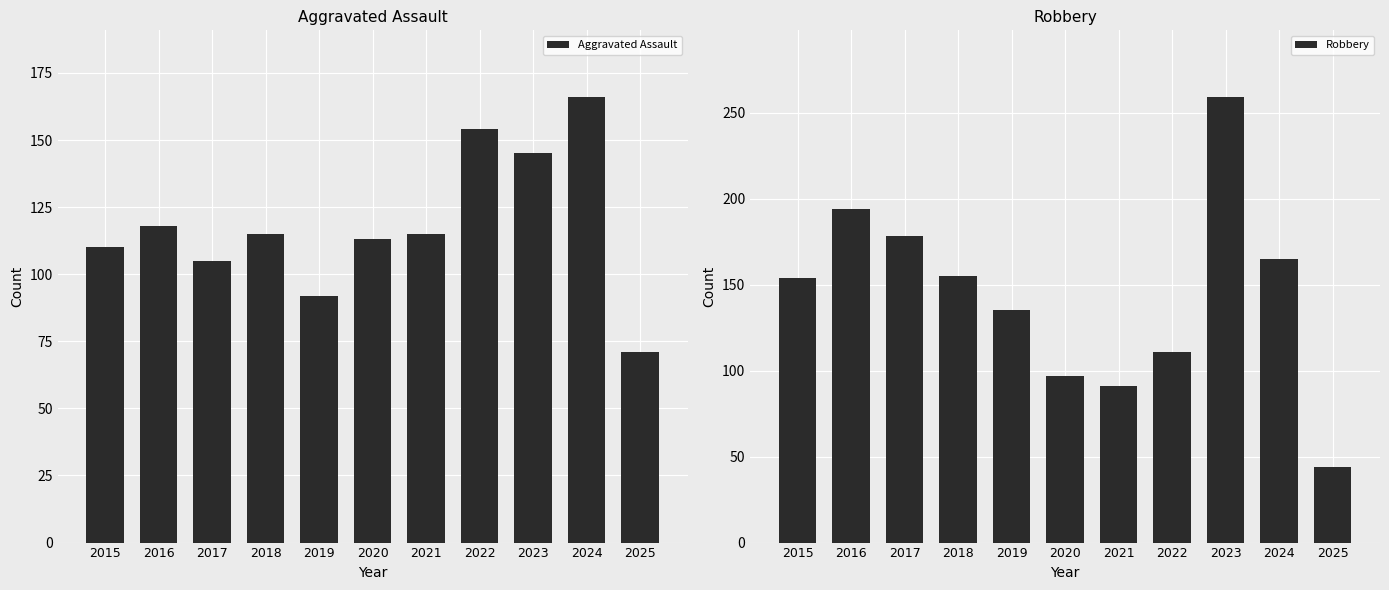

What is the difference between the highest and lowest values at 2018?

40